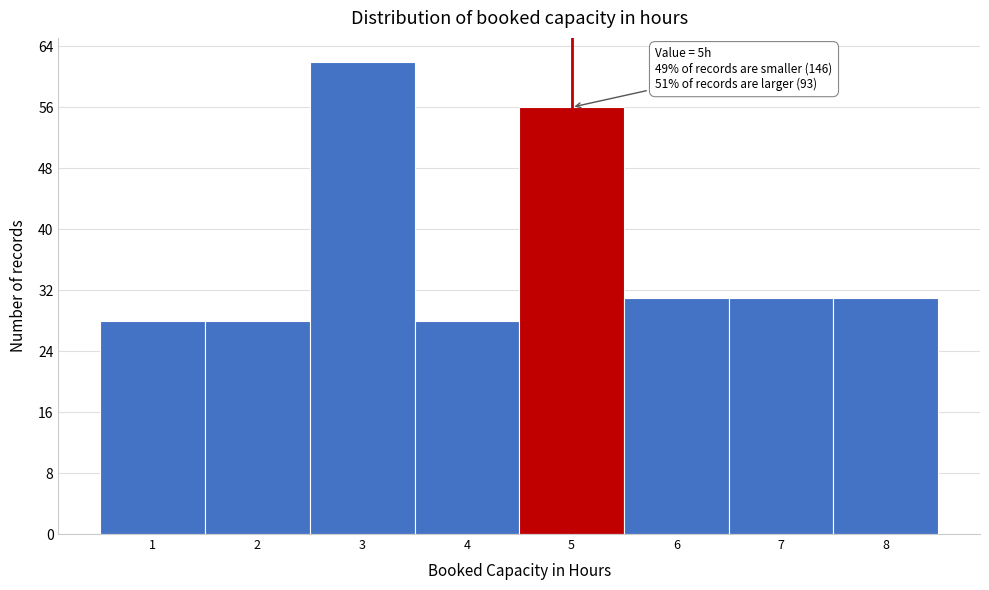

Over which range of the x-axis is the bar tallest?

2.5 to 3.5